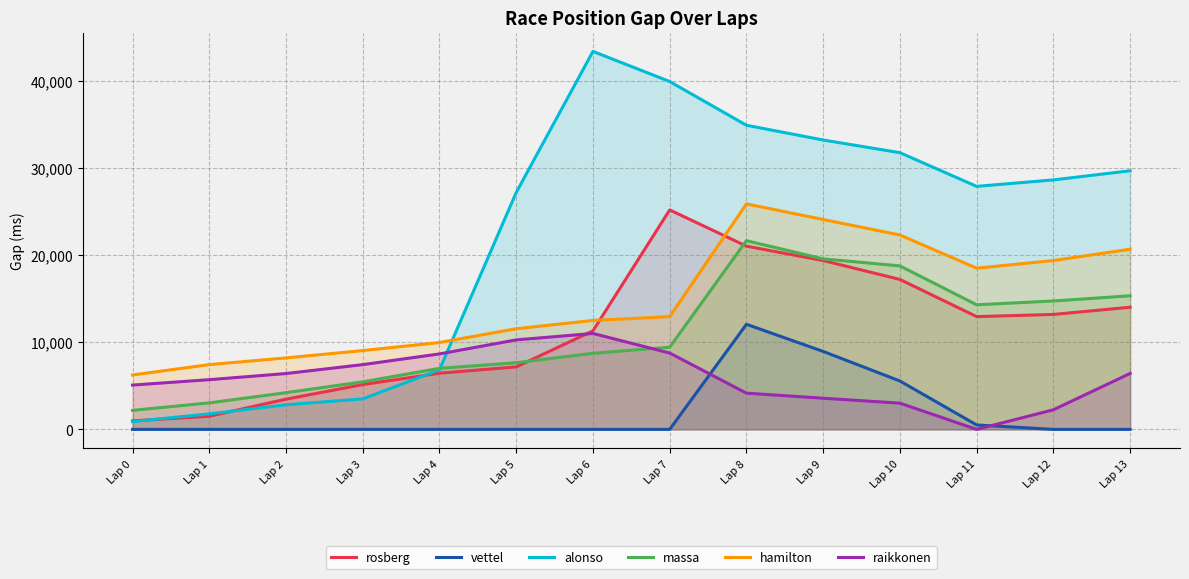

What is the difference between the second highest and minimum values in the massa series?

17394